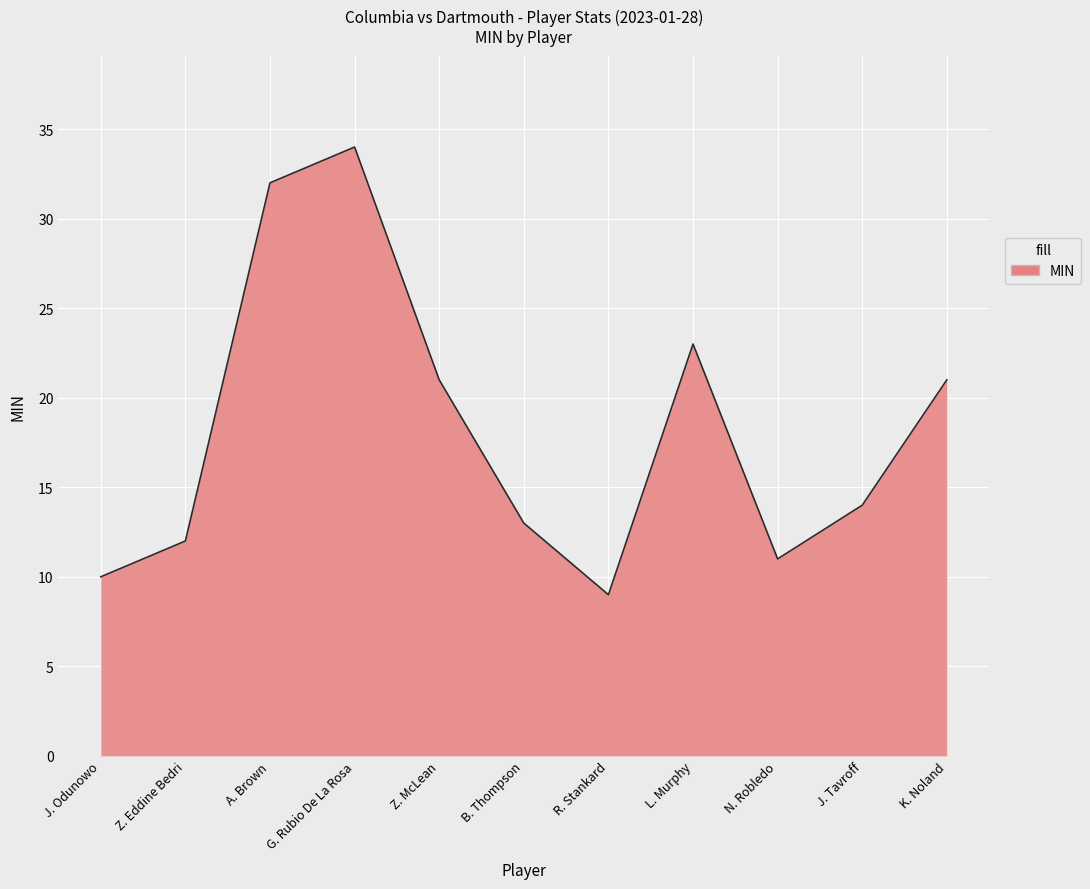

Reading left to right, what are all the values shown in this chart?

J. Odunowo=10	Z. Eddine Bedri=12	A. Brown=32	G. Rubio De La Rosa=34	Z. McLean=21	B. Thompson=13	R. Stankard=9	L. Murphy=23	N. Robledo=11	J. Tavroff=14	K. Noland=21